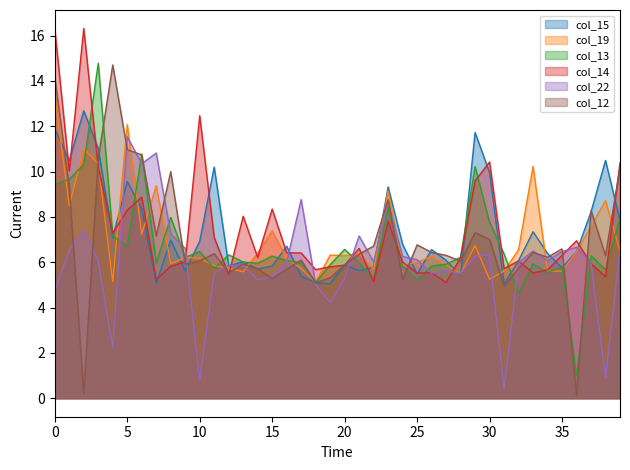

What is the average value of the col_22 series?

6.0